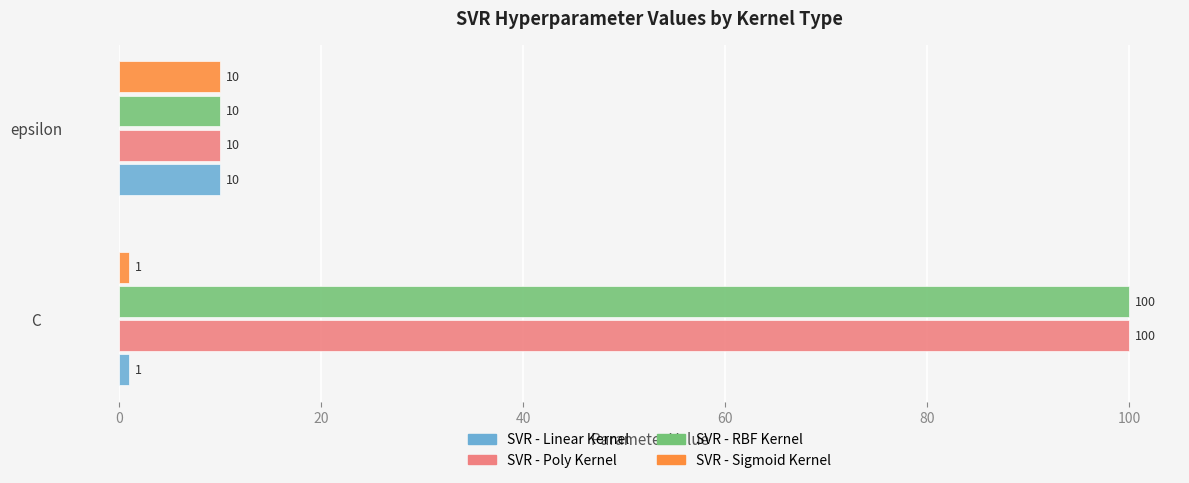

The value of SVR - Sigmoid Kernel at epsilon is 10. True or false?

True